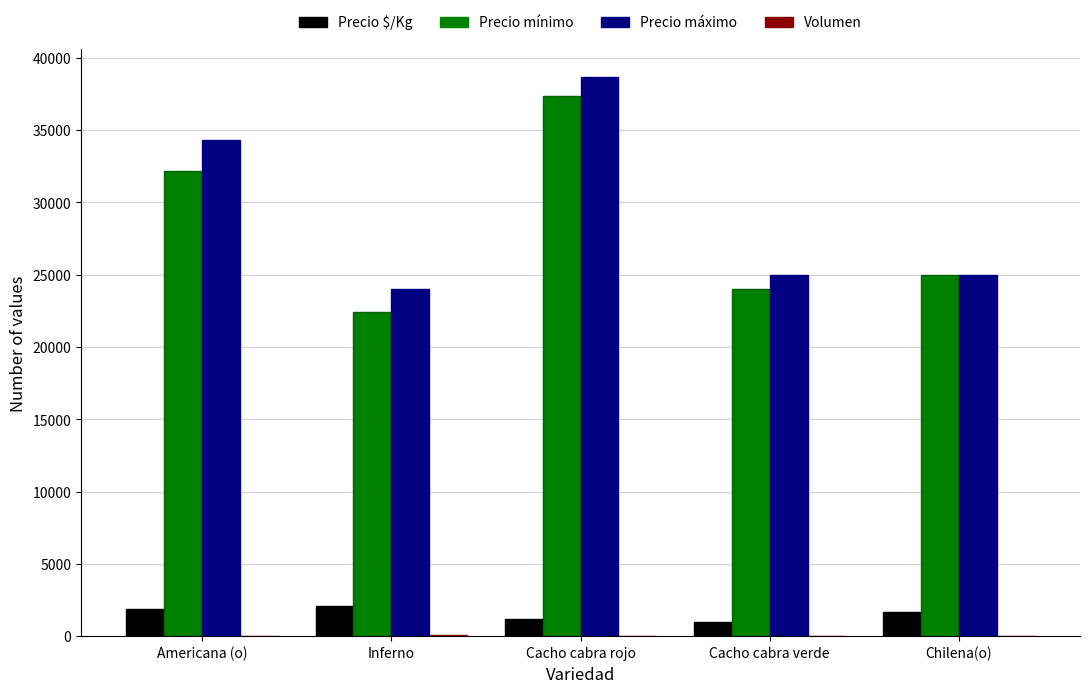

Which series has the largest range (max minus min)?

Precio mínimo